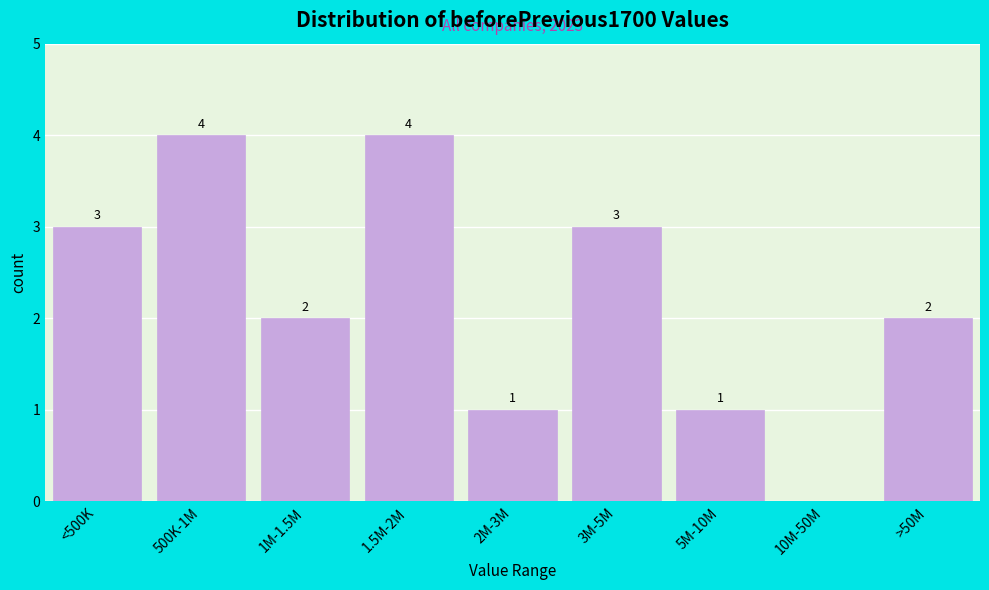

Reading right to left, transcribe all the data shown in this chart.

>50M=2	10M-50M=0	5M-10M=1	3M-5M=3	2M-3M=1	1.5M-2M=4	1M-1.5M=2	500K-1M=4	<500K=3